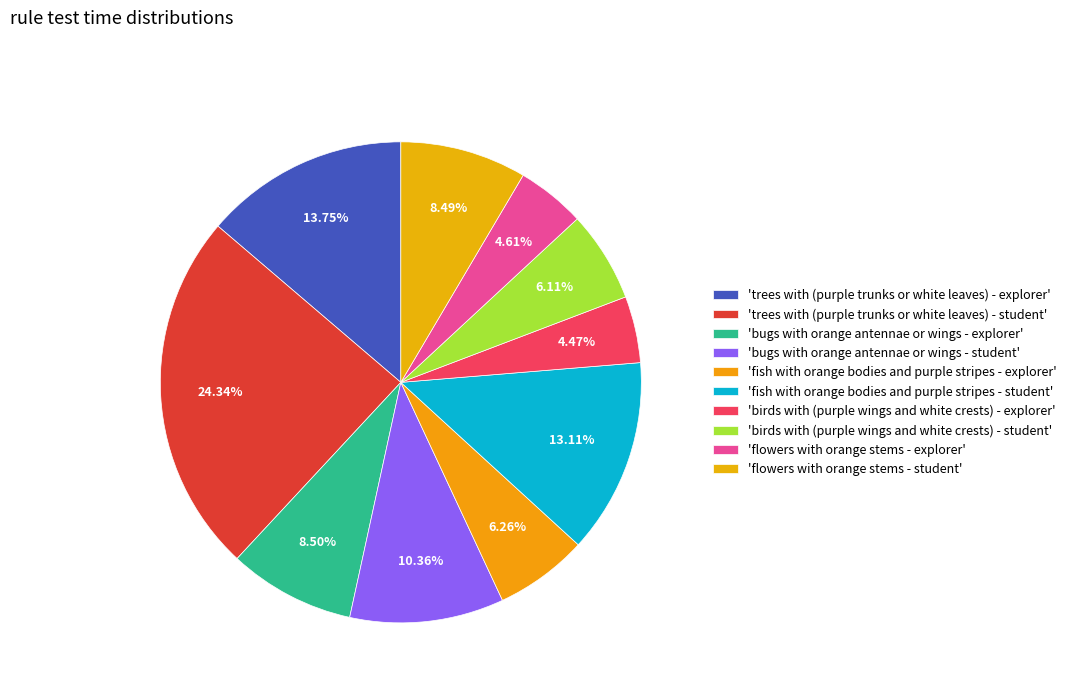

Which slice is the largest?

trees with (purple trunks or white leaves) - student